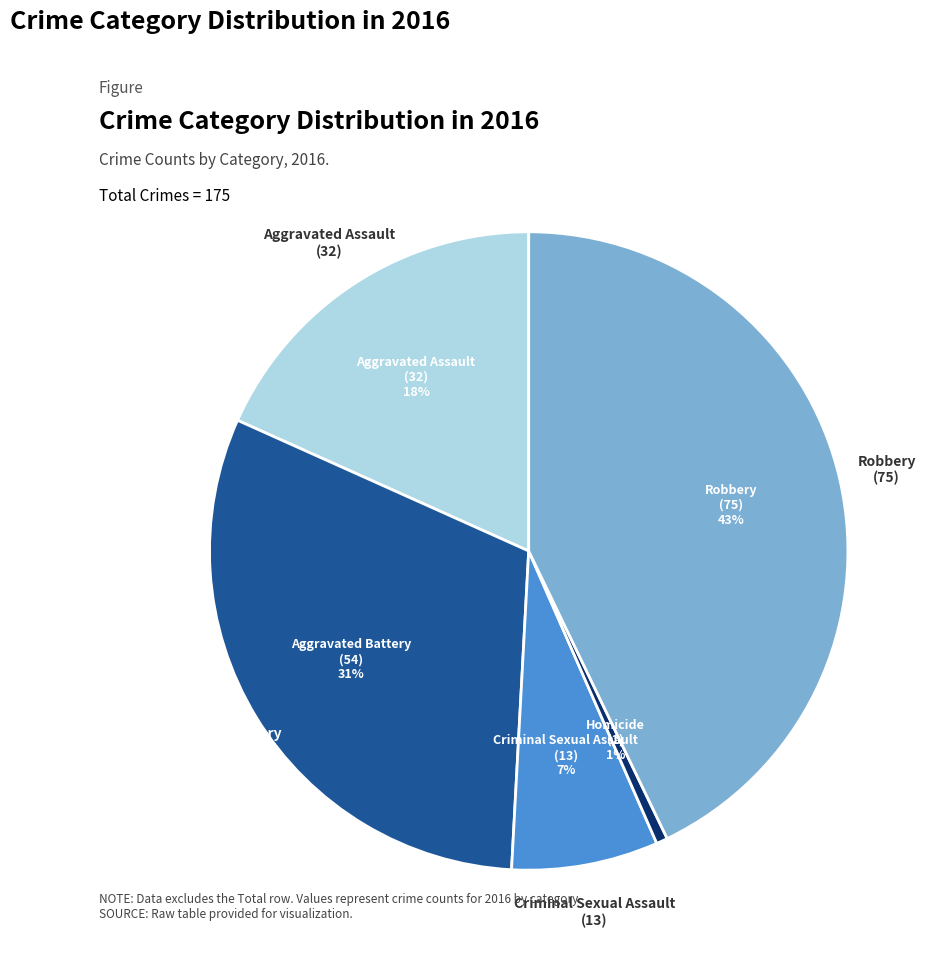

True or false: Homicide accounts for 1% of the total.

True